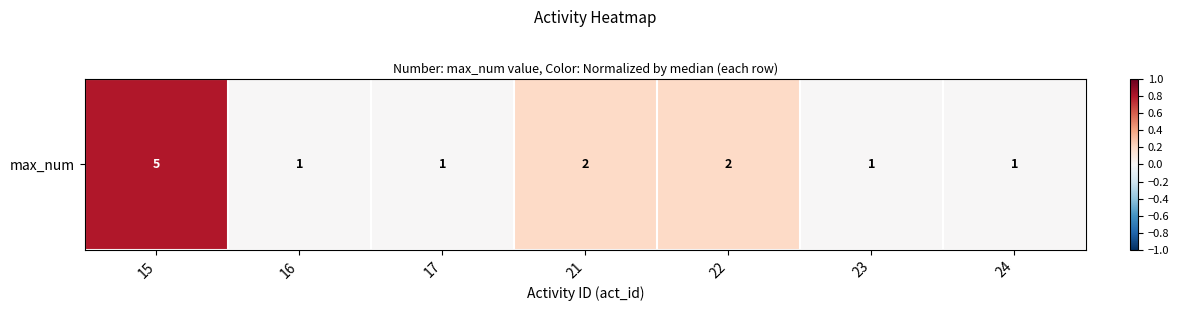

Between 24 and 22, which is larger?

22